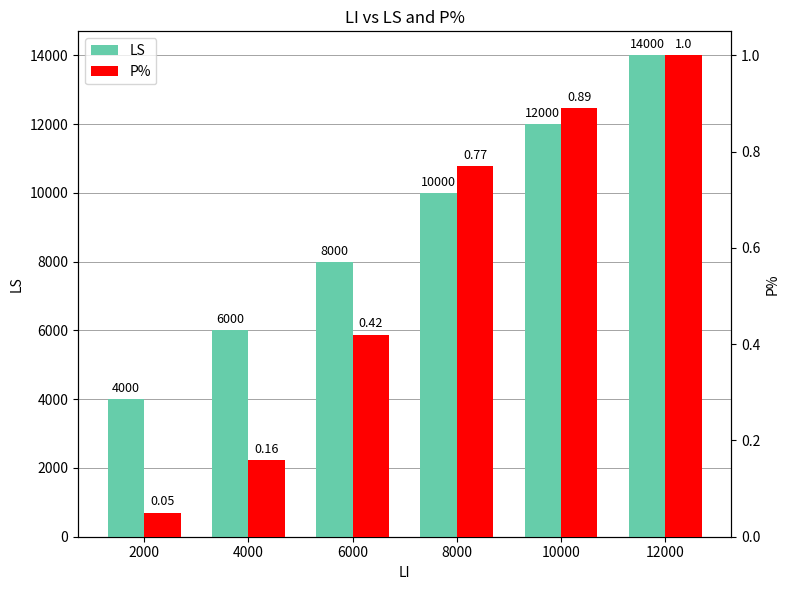

Reading right to left, what are all the values shown in this chart?

LS: 12000=14000.0	10000=12000.0	8000=10000.0	6000=8000.0	4000=6000.0	2000=4000.0
P%: 12000=1.0	10000=0.9	8000=0.8	6000=0.4	4000=0.2	2000=0.1